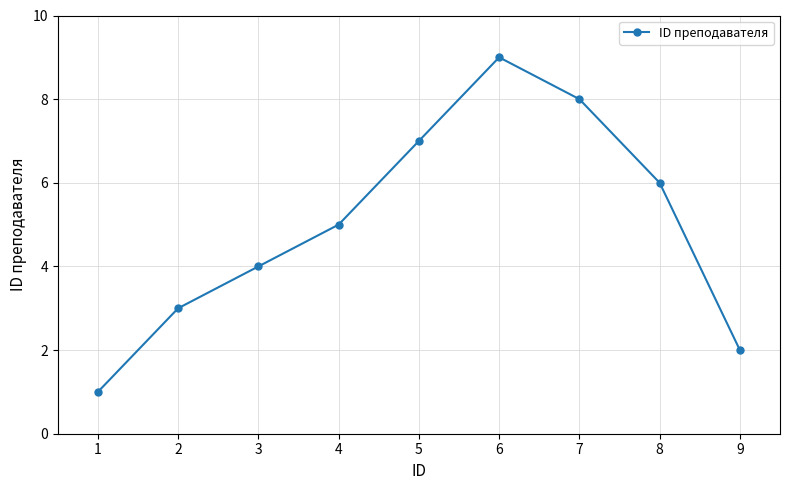

Reading left to right, what are all the values shown in this chart?

1	3	4	5	7	9	8	6	2